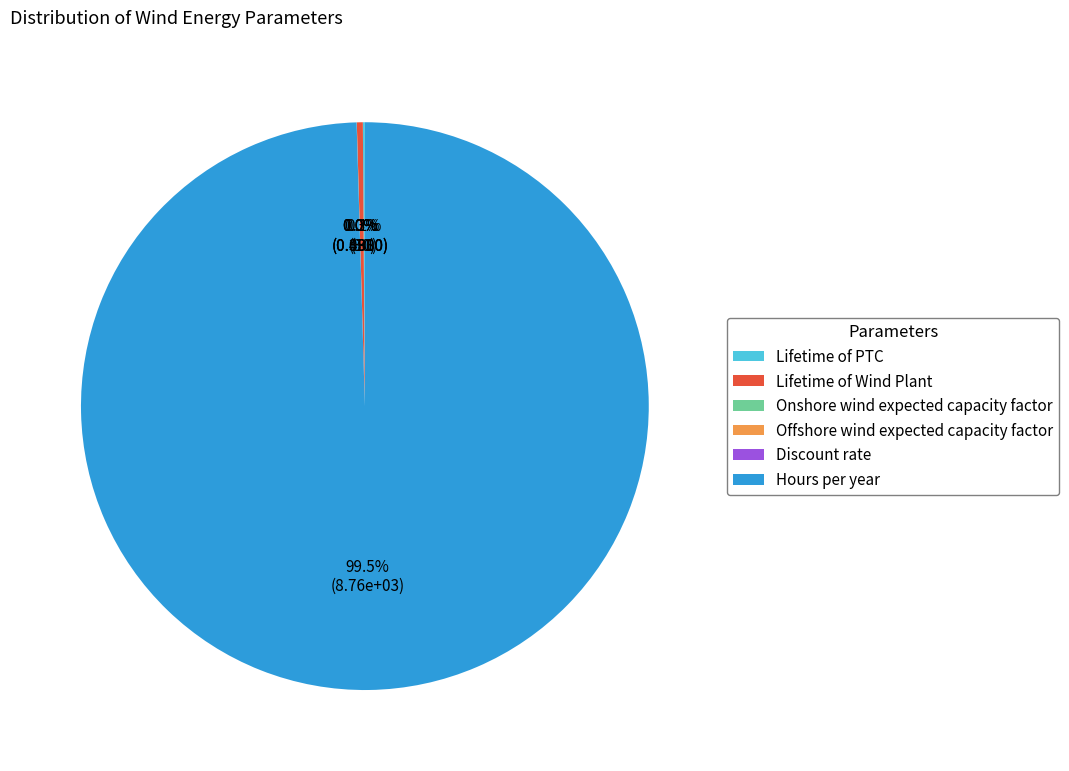

Does any single category account for the majority?

Yes